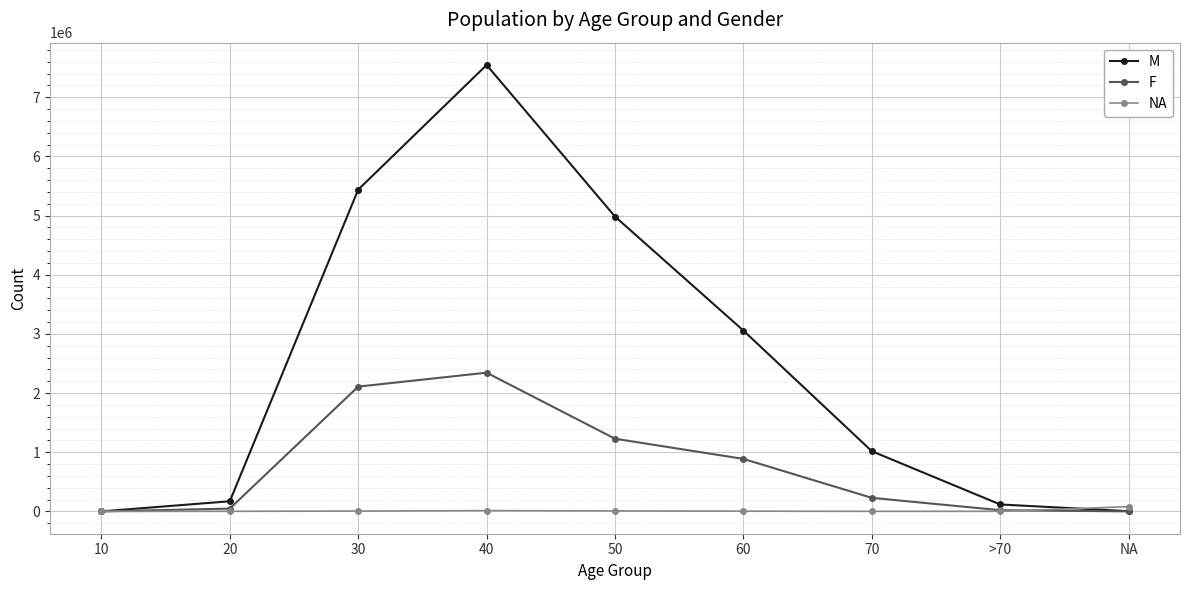

What is the value of the F point at the 6th from the left?

886878